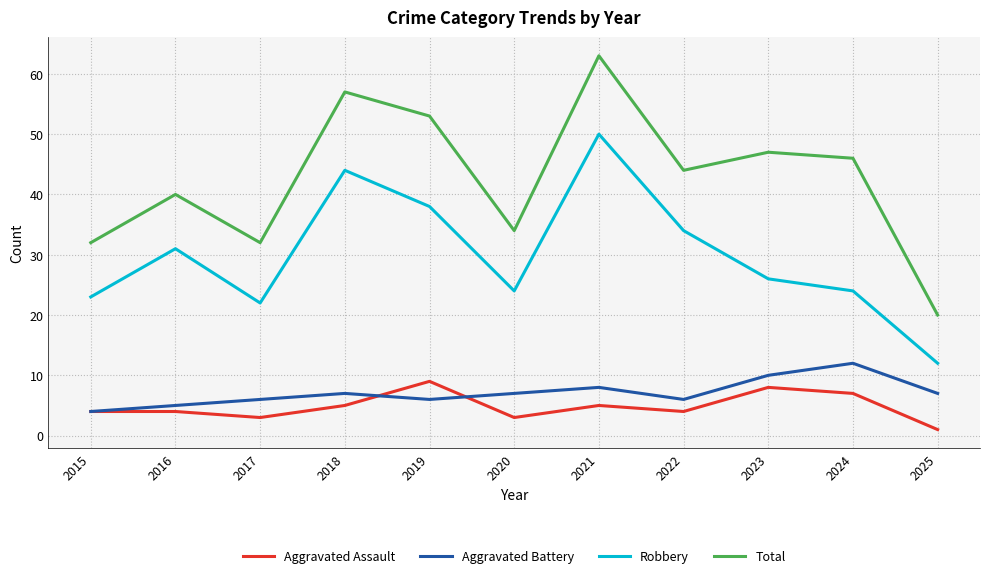

Reading left to right, extract all data points from this chart.

Aggravated Assault: 4	4	3	5	9	3	5	4	8	7	1
Aggravated Battery: 4	5	6	7	6	7	8	6	10	12	7
Robbery: 23	31	22	44	38	24	50	34	26	24	12
Total: 32	40	32	57	53	34	63	44	47	46	20